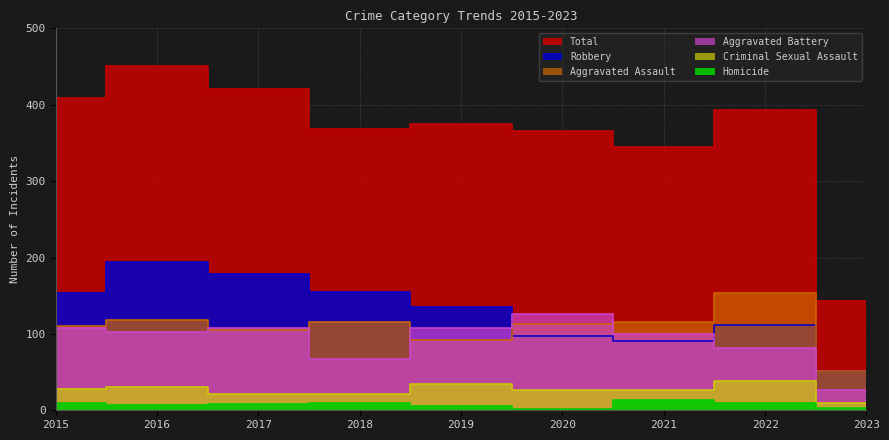

Is it true that Total equals 79 at 2022?

False